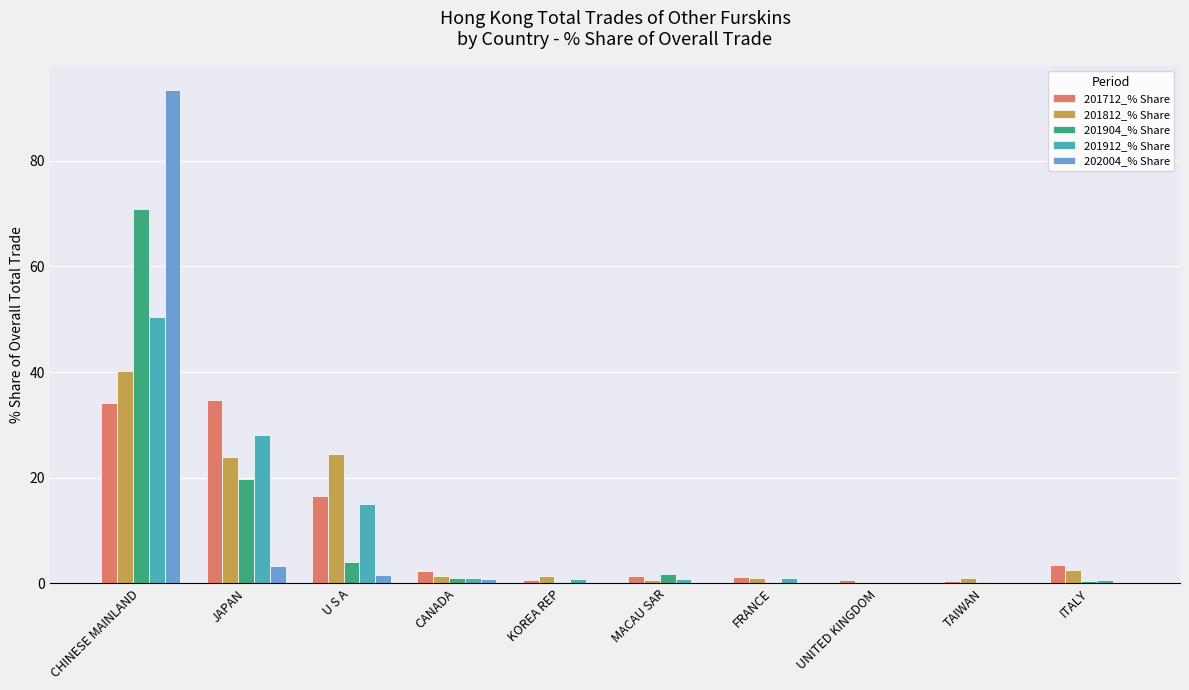

At which category is the sum across all series the highest?

CHINESE MAINLAND